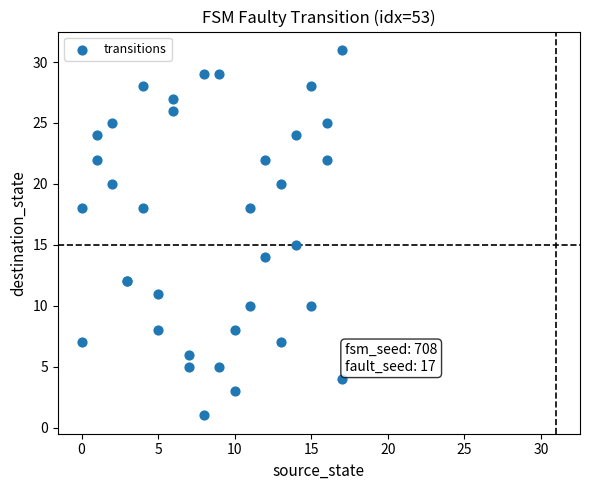

What Y value in the scatter plot is closest to 16?

15